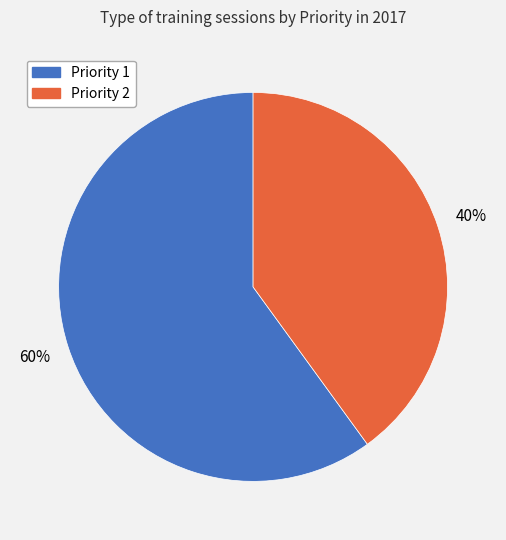

Rank the categories by value from lowest to highest.

Priority 2, Priority 1